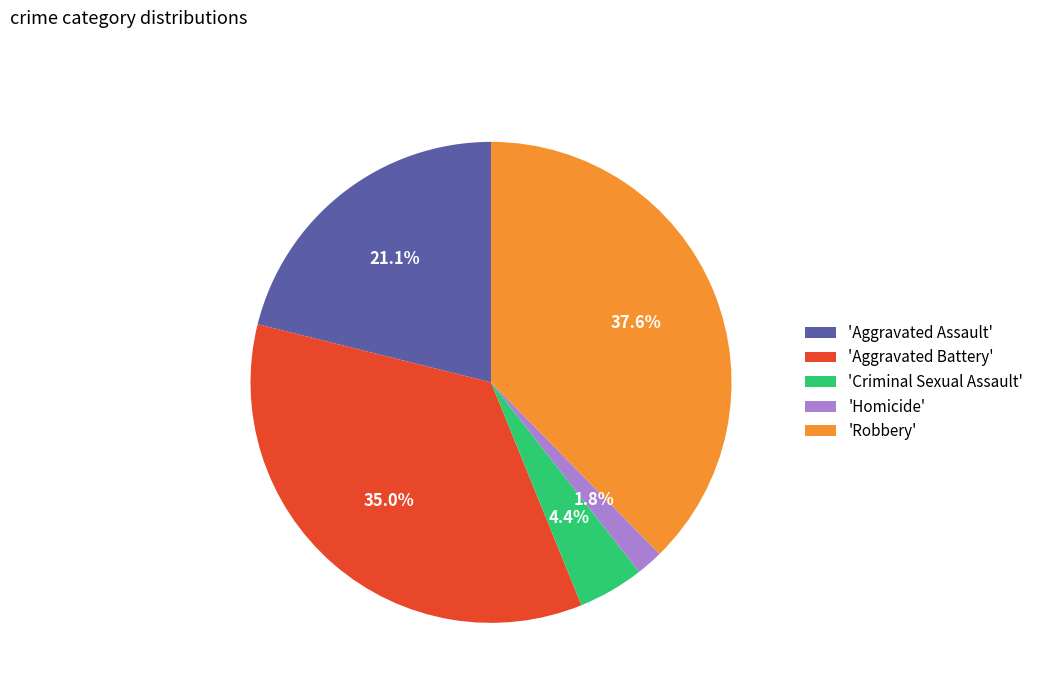

Does 'Aggravated Assault' represent more than half of the total?

No